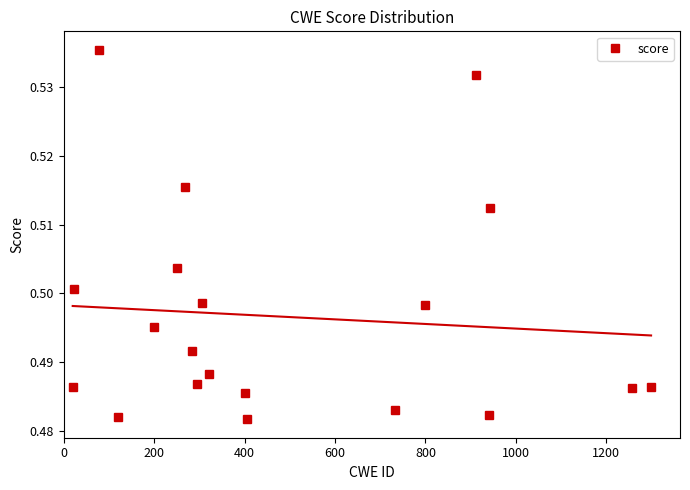

How many interior local peaks does the score series have?

5